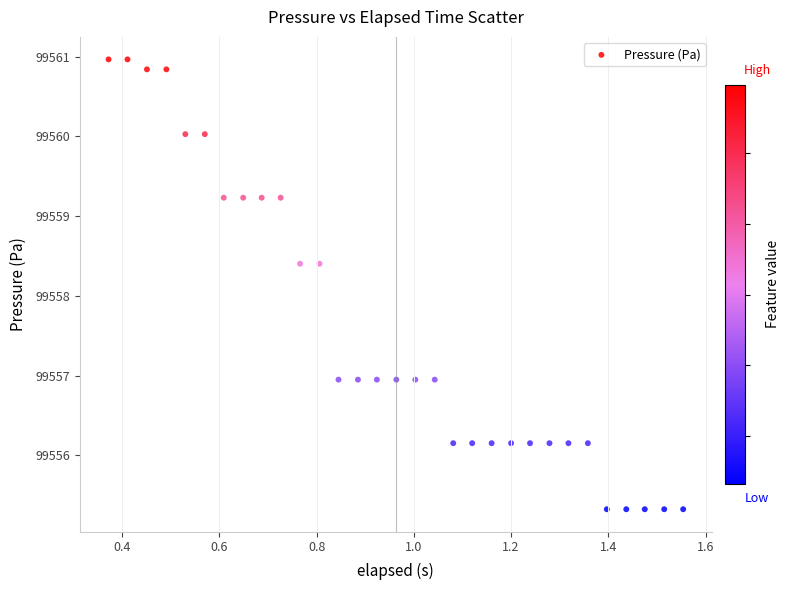

What is the range of X values (max minus min)?

1.2